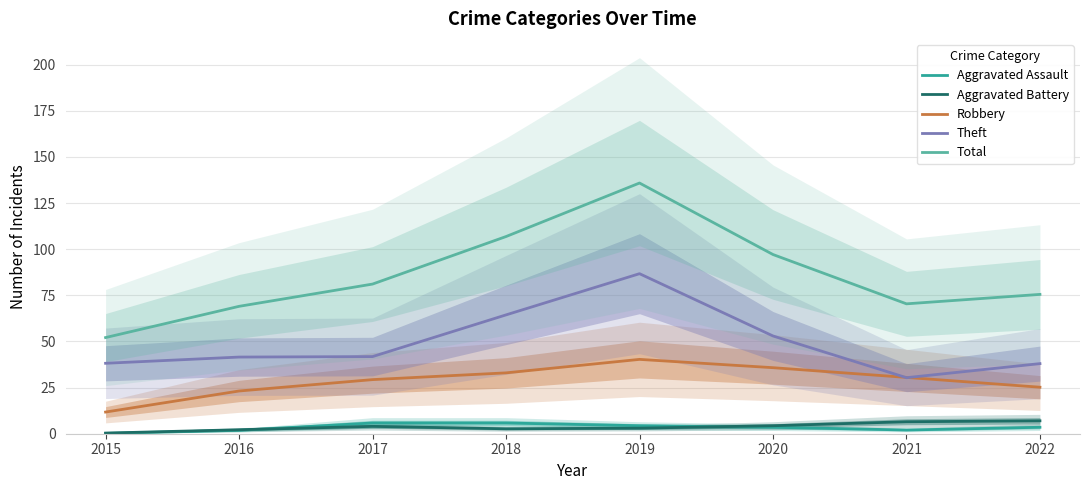

True or false: Theft and Aggravated Battery cross at least once.

False